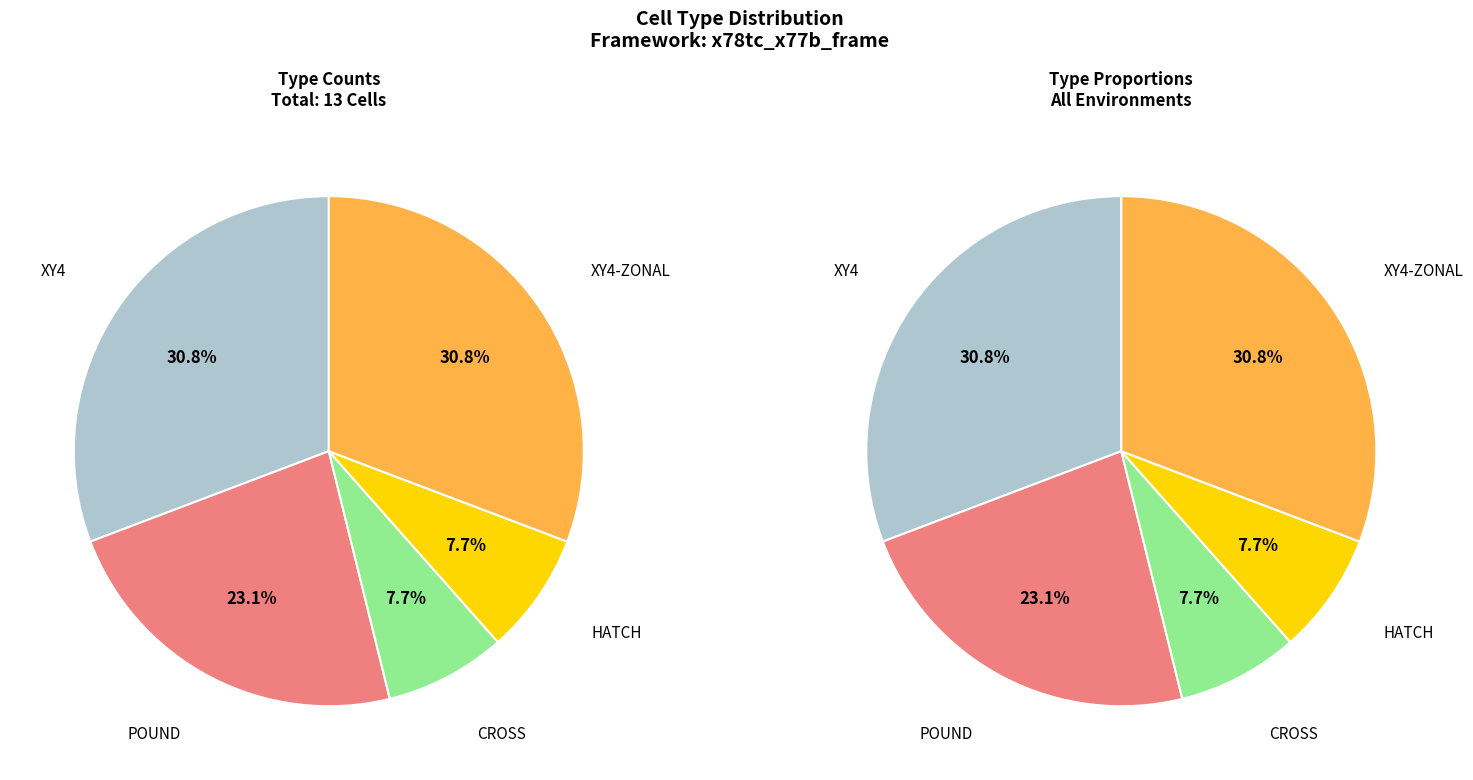

True or false: XY4-ZONAL accounts for 31% of the total.

True